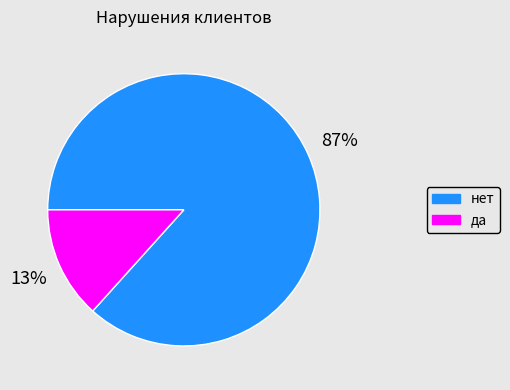

Rank the categories by value from lowest to highest.

да, нет